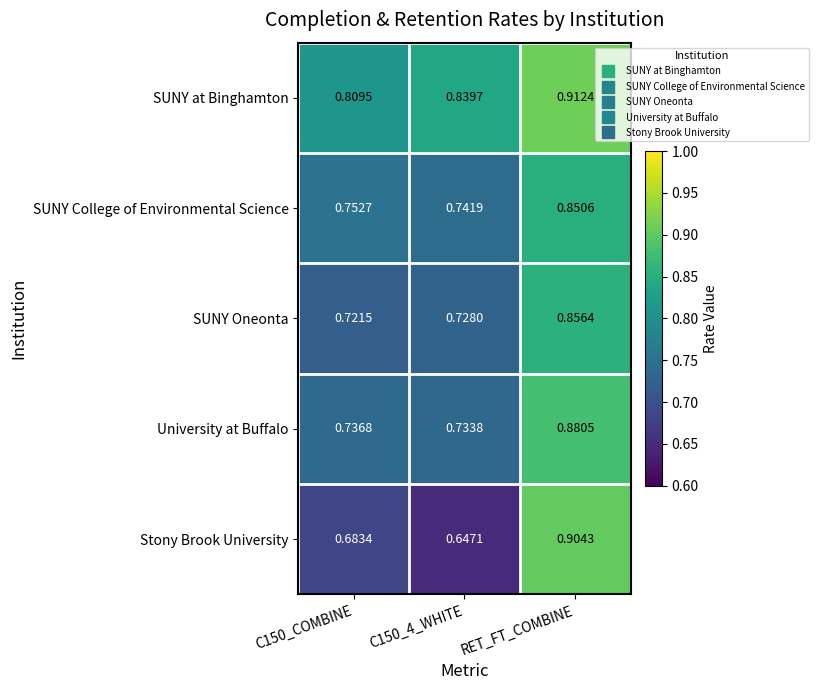

Which series has the largest total across all categories?

SUNY at Binghamton